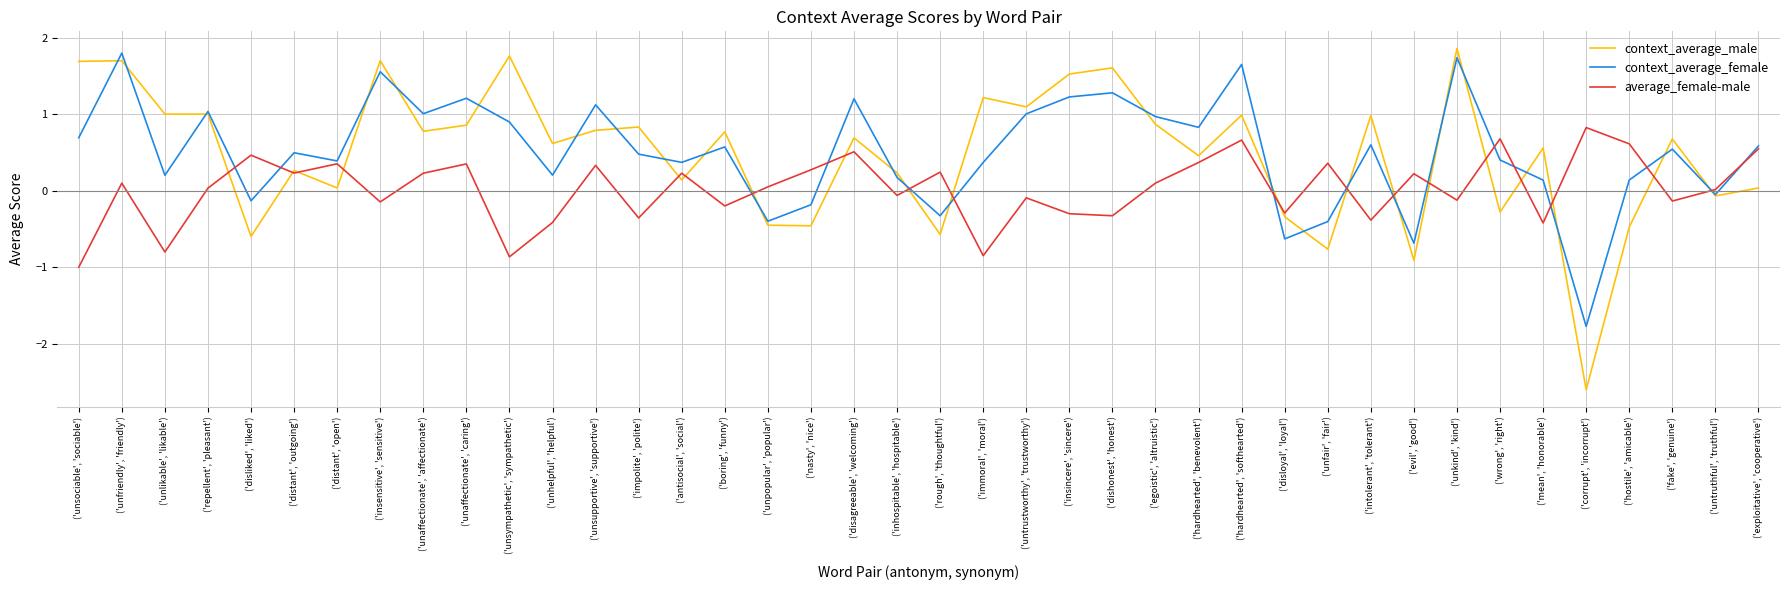

Is it true that average_female-male equals -0.8 at ('unlikable', 'likable')?

True